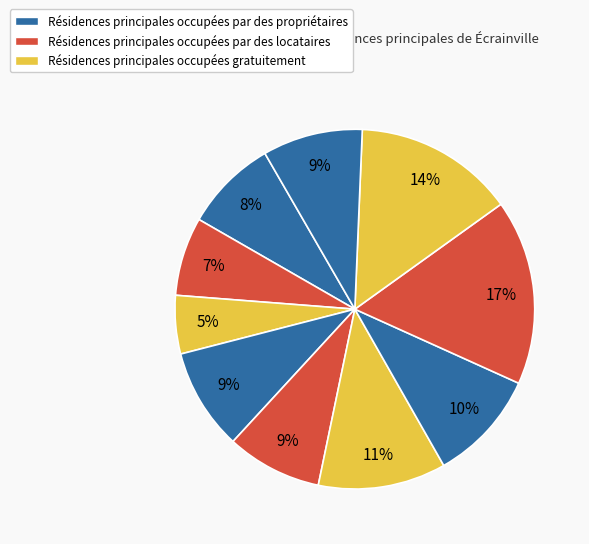

How many segments does this pie chart have?

10